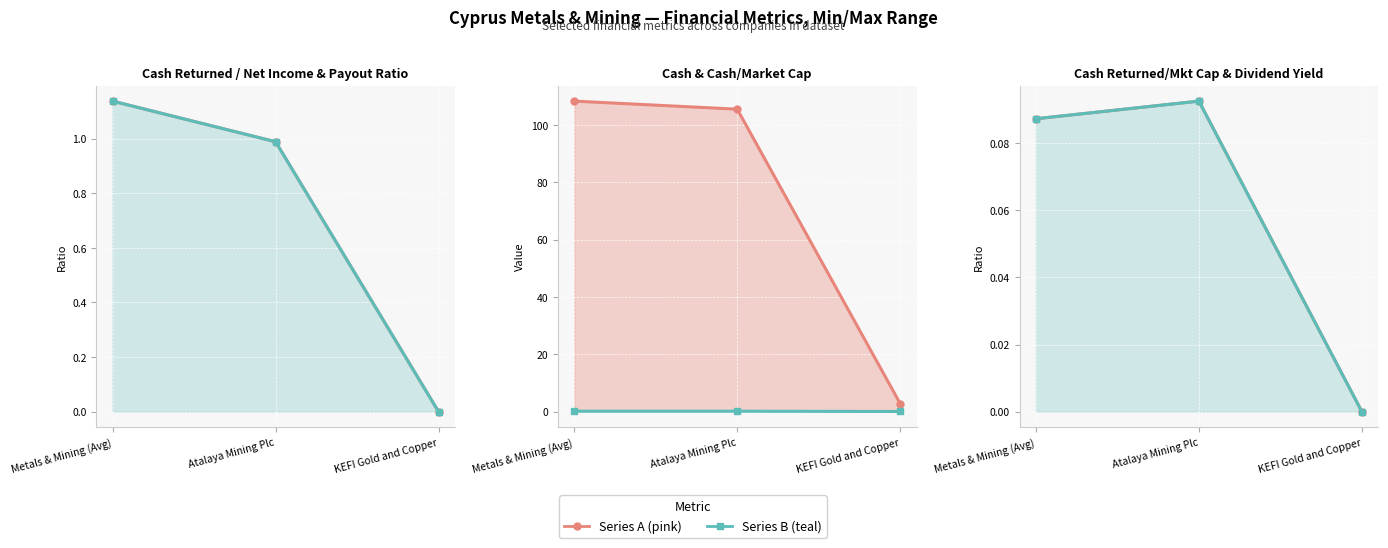

True or false: Series A (pink) has a value of 0.1 at Metals & Mining (Avg).

False